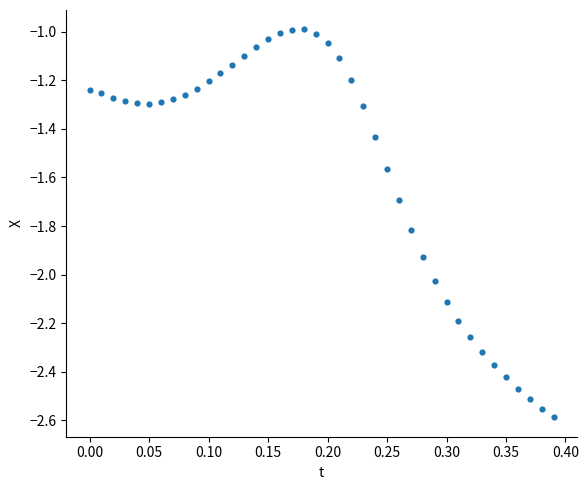

What is the range of Y values (max minus min)?

1.6